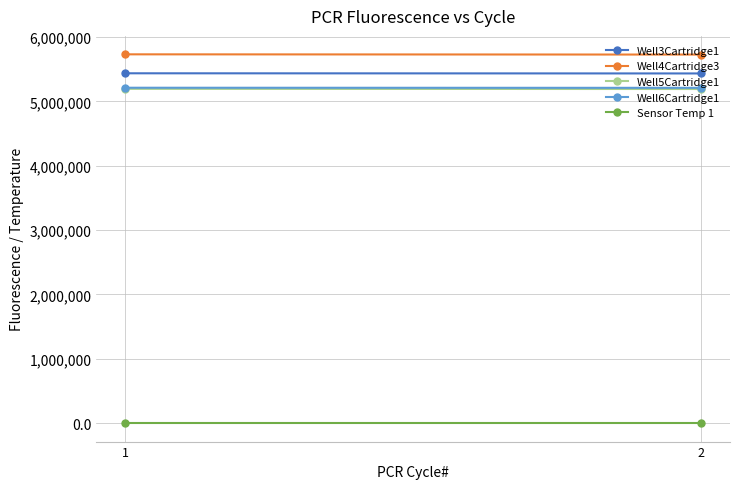

Is the value of Well3Cartridge1 at 2 greater than the value of Well4Cartridge3 at 2?

No